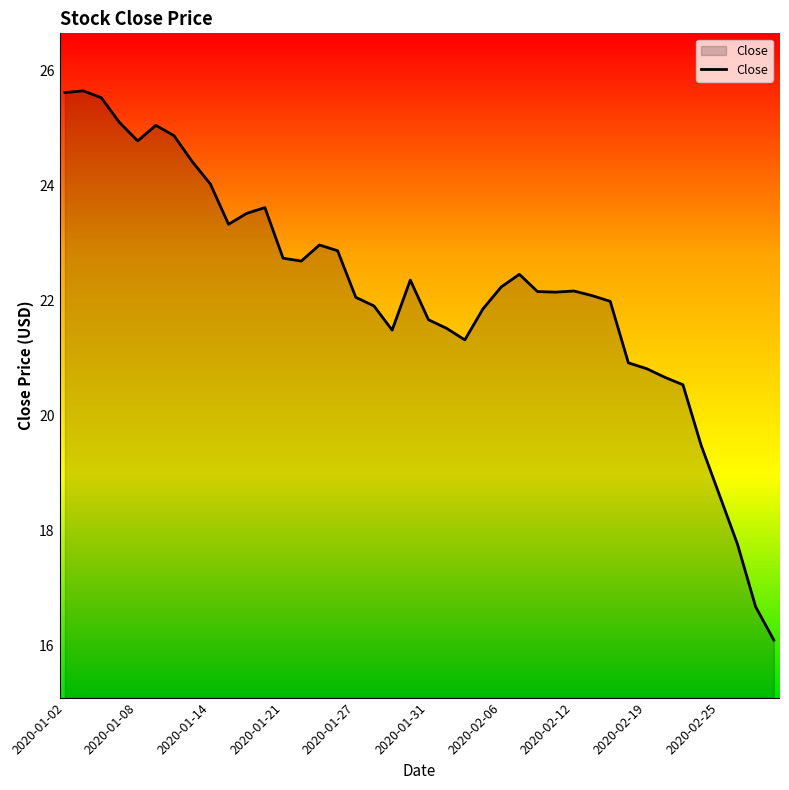

What is the greatest value displayed?

25.6